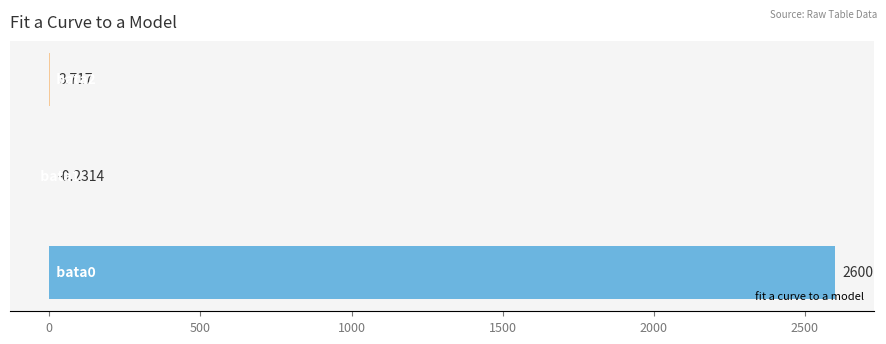

How many values are above zero?

2